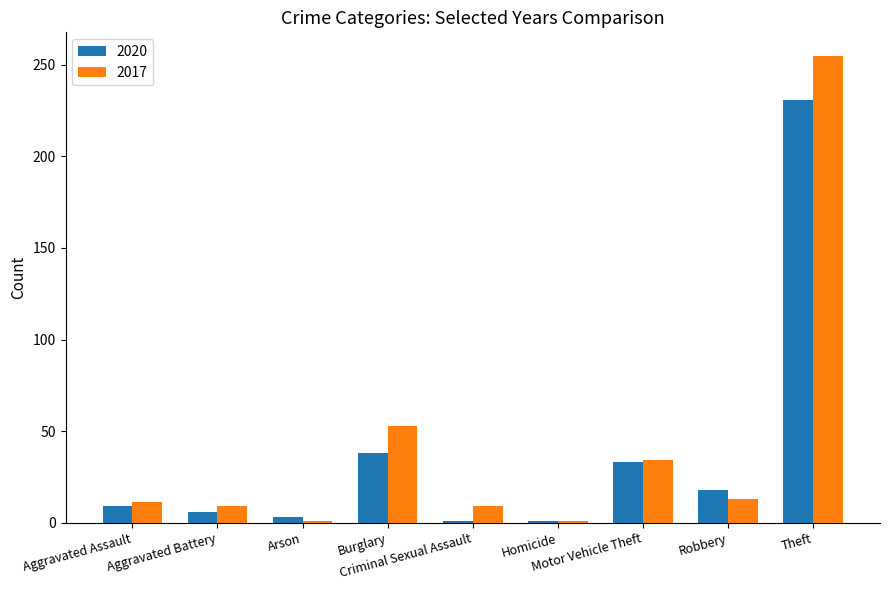

Reading left to right, what are all the values shown in this chart?

2020: Aggravated Assault=9	Aggravated Battery=6	Arson=3	Burglary=38	Criminal Sexual Assault=1	Homicide=1	Motor Vehicle Theft=33	Robbery=18	Theft=231
2017: Aggravated Assault=11	Aggravated Battery=9	Arson=1	Burglary=53	Criminal Sexual Assault=9	Homicide=1	Motor Vehicle Theft=34	Robbery=13	Theft=255